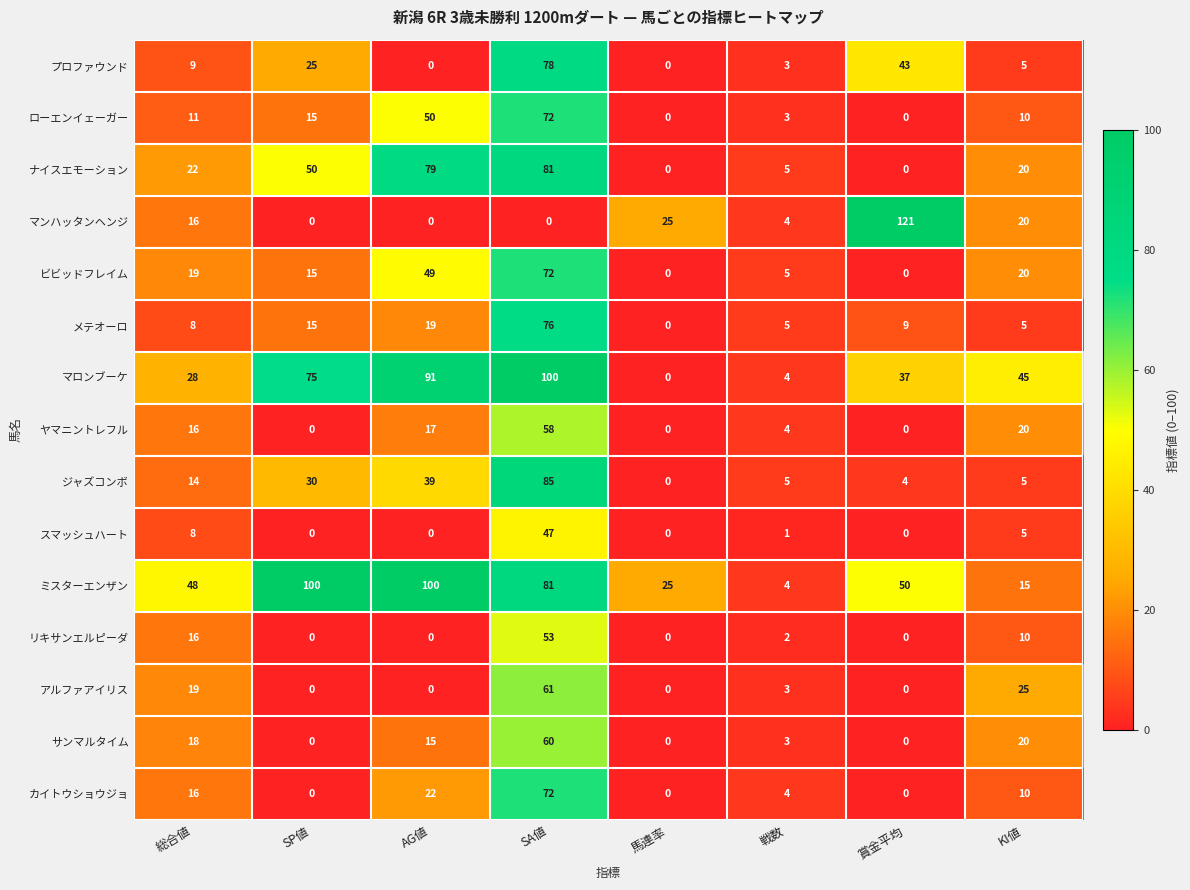

How many series are shown in this chart?

15